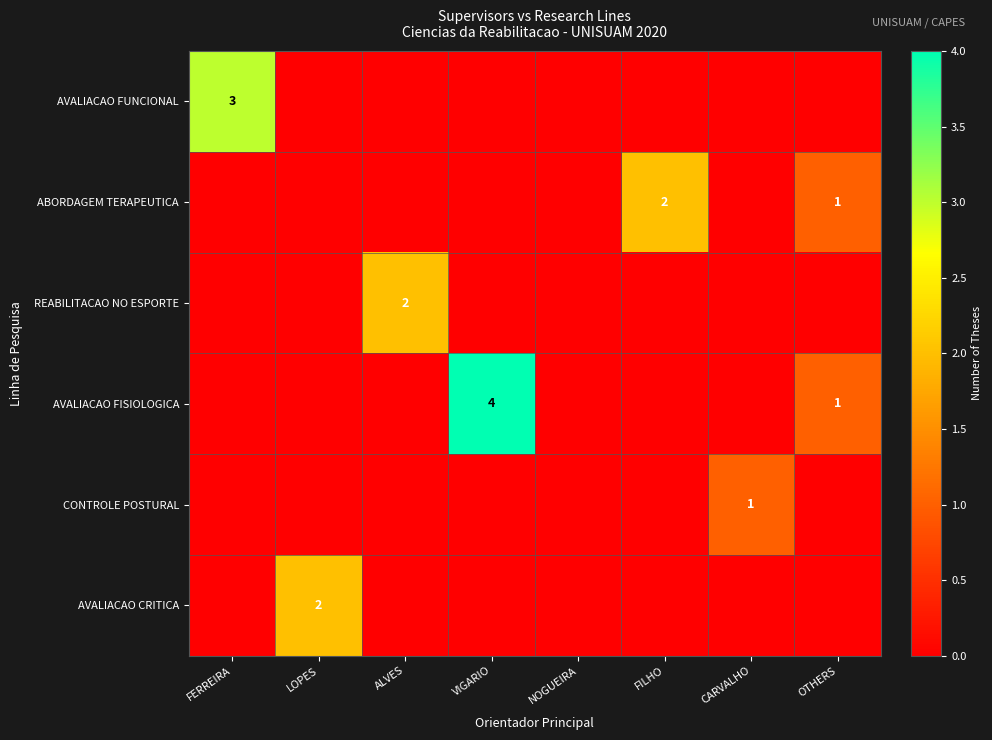

Is it true that REABILITACAO NO ESPORTE equals 2 at ALVES?

True